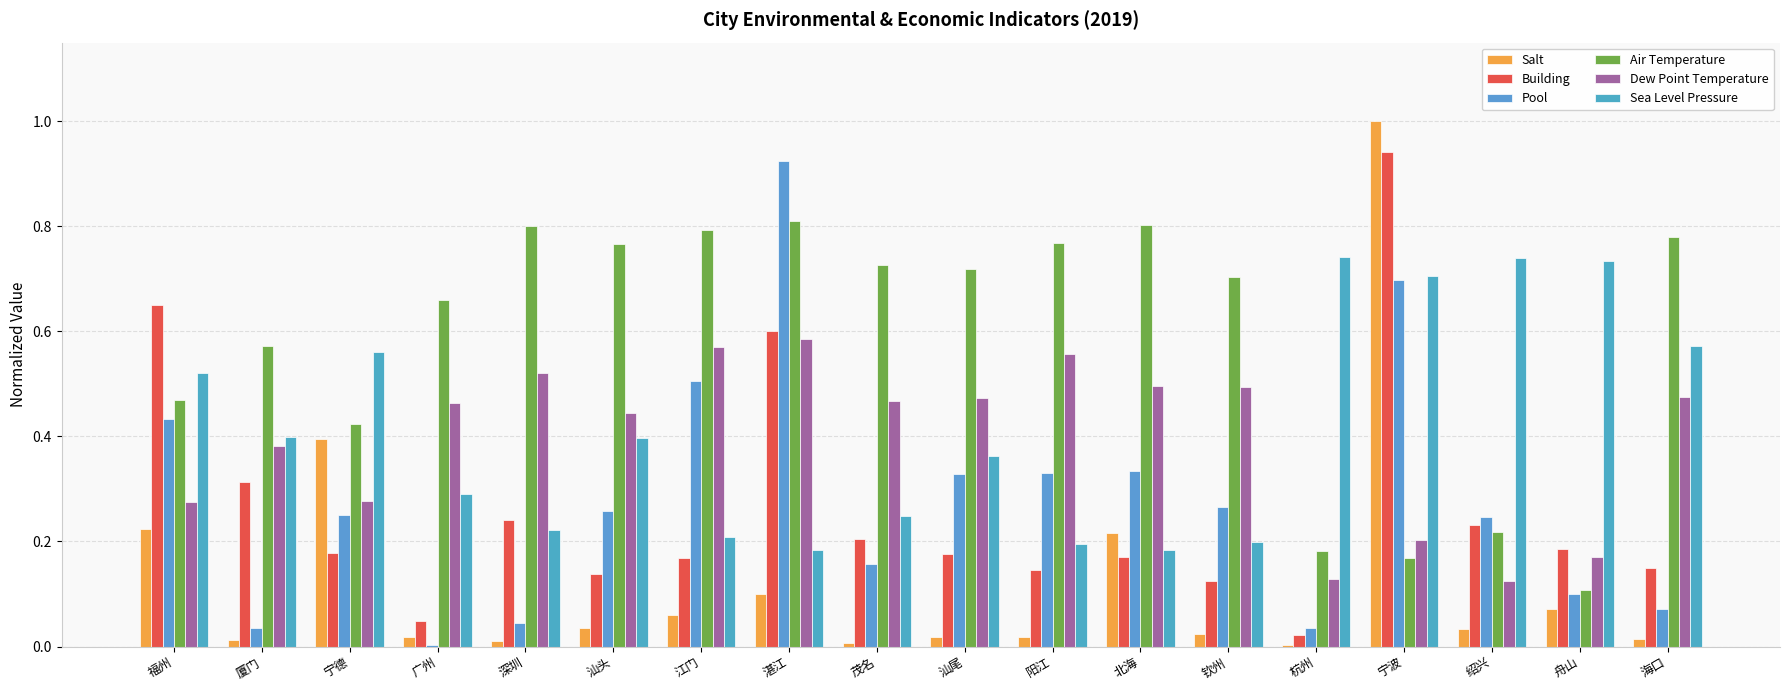

At which category does the chart reach its minimum across all series?

杭州